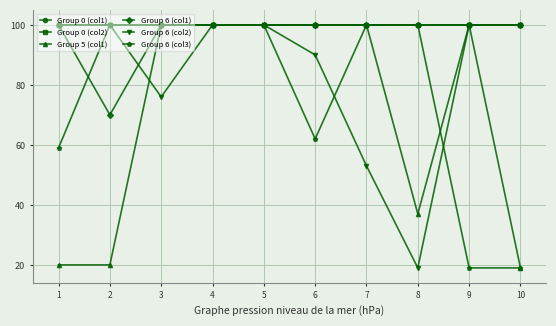

Is this an area chart (filled region under the line)?

No